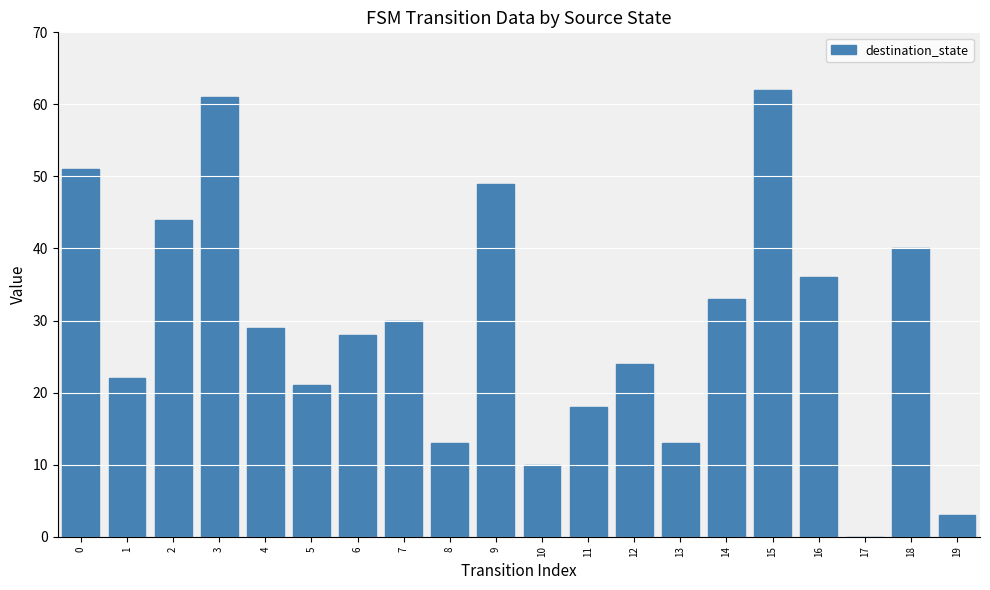

Approximately how many times larger is the value at 7 compared to 5?

1.4